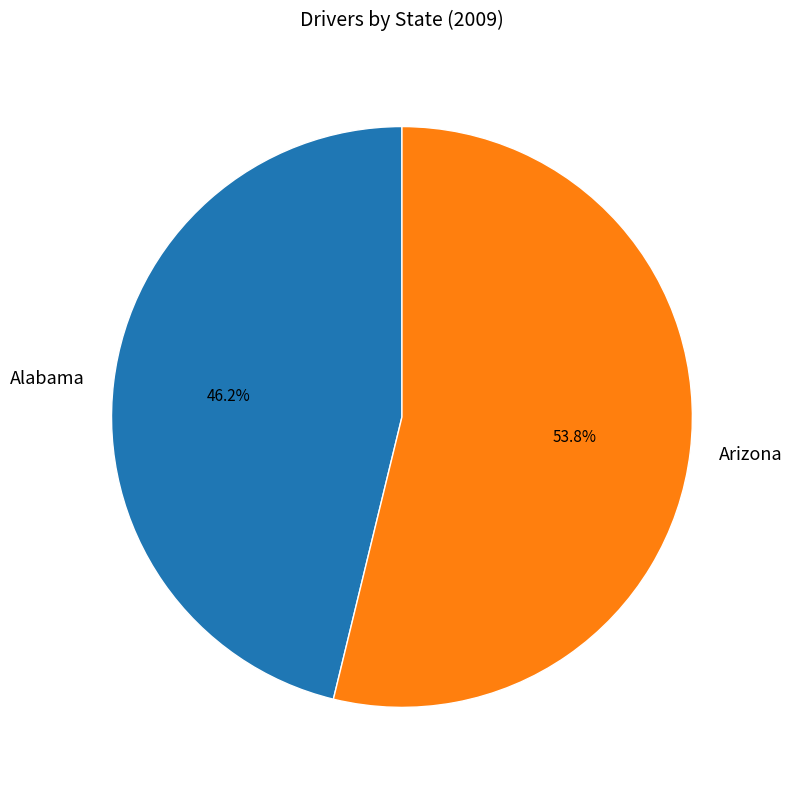

How many slices are in this pie chart?

2